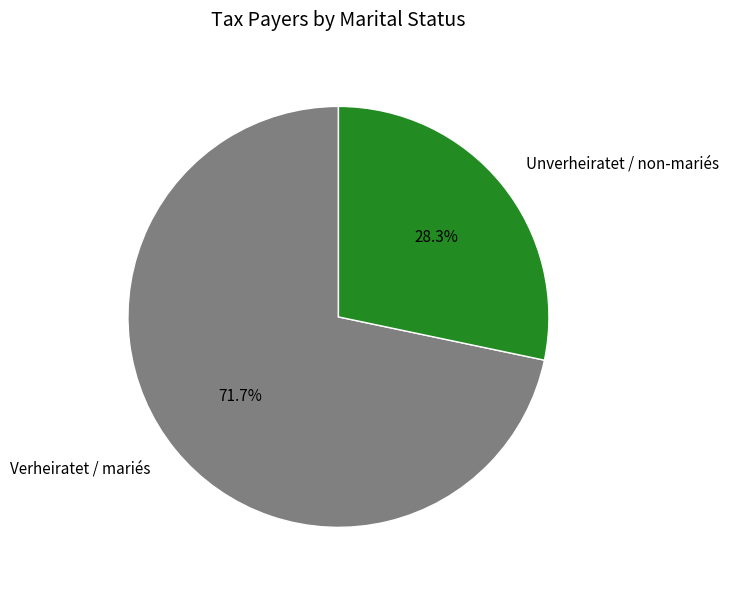

Between Verheiratet / mariés and Unverheiratet / non-mariés, which is larger?

Verheiratet / mariés